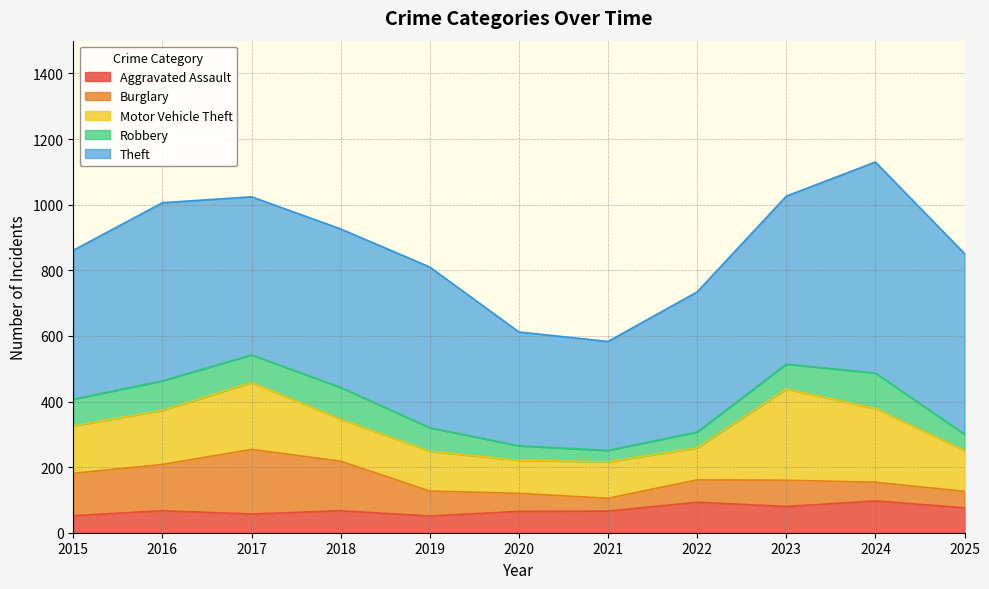

Does the chart display data point markers on the line(s)?

No